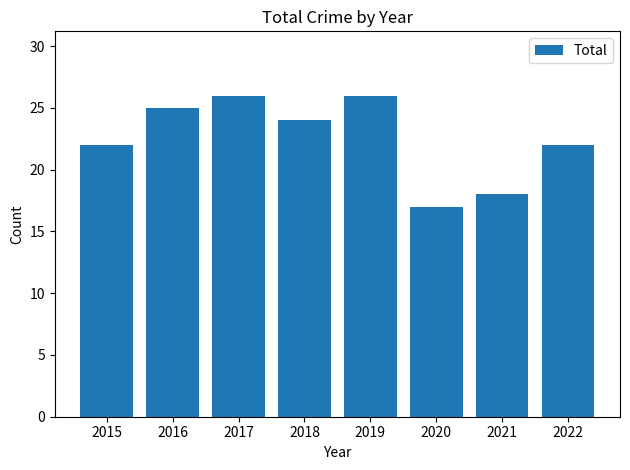

How many data points are less than 24?

4